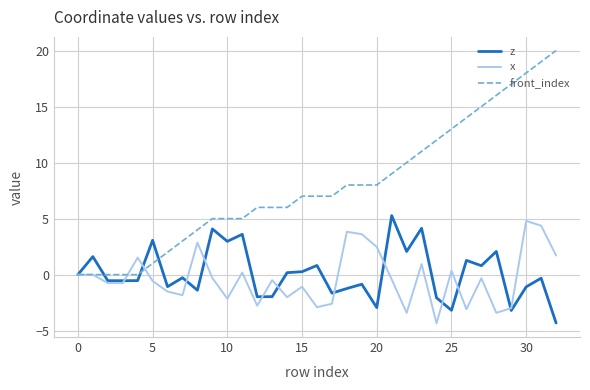

What is the highest value of the z series?

5.3